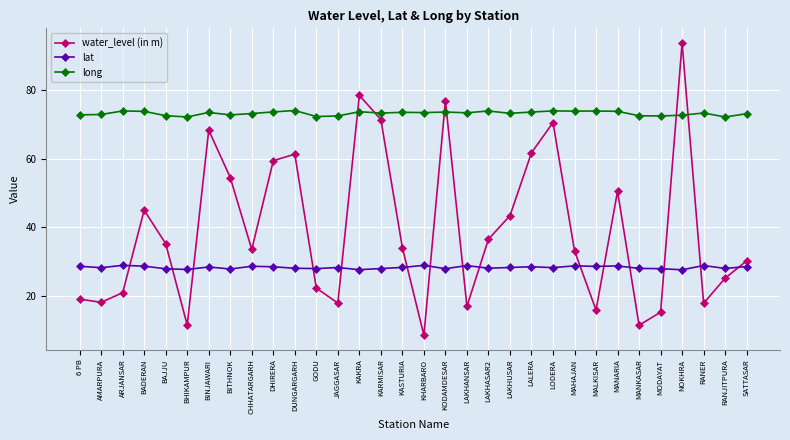

Is it true that lat equals 27.7 at BHIKAMPUR?

True